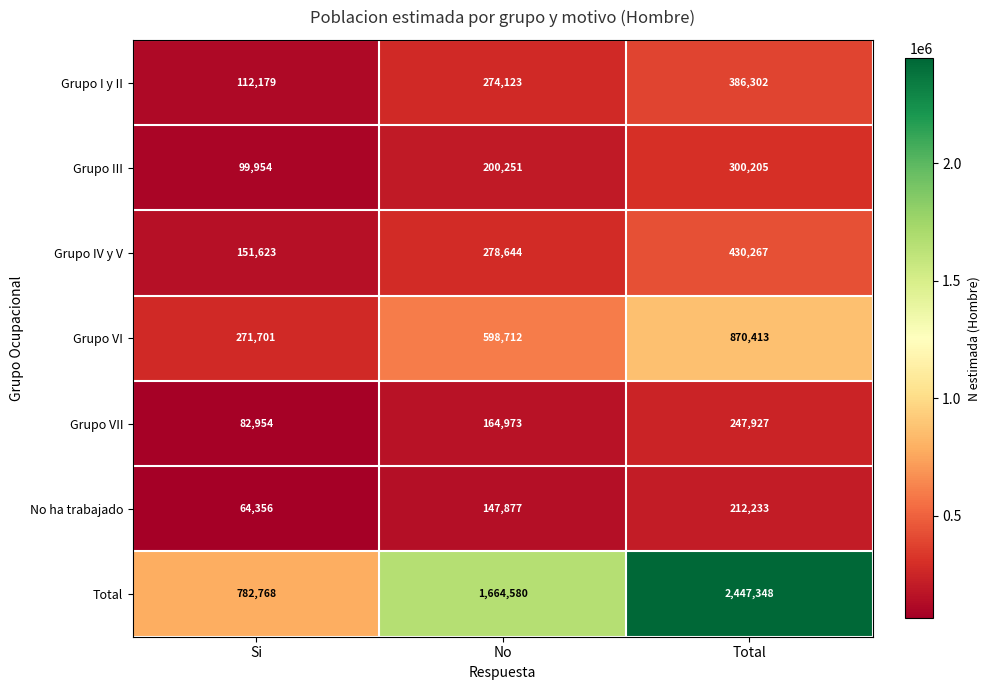

What is the total value across all series at Si?

1565535